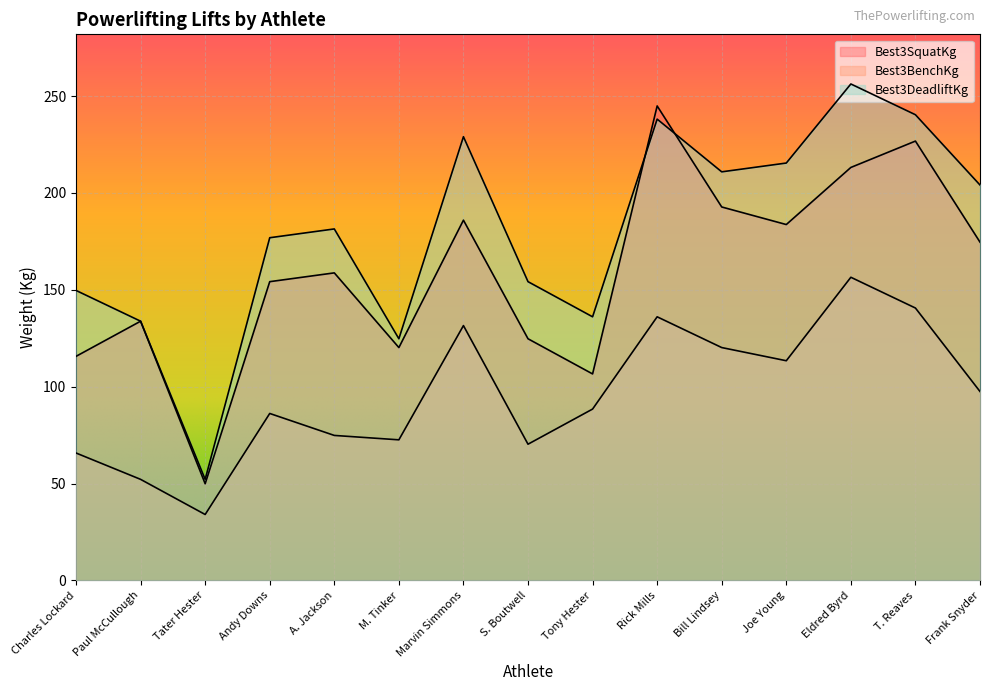

True or false: Best3SquatKg has more than 2 points higher than both neighbors.

True